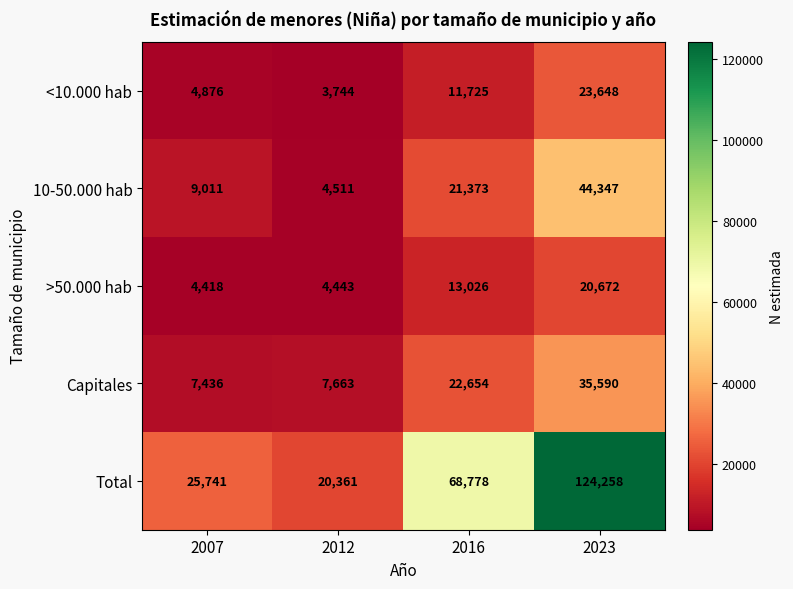

Rank the series at 2007 from lowest to highest value.

>50.000 hab, <10.000 hab, Capitales, 10-50.000 hab, Total